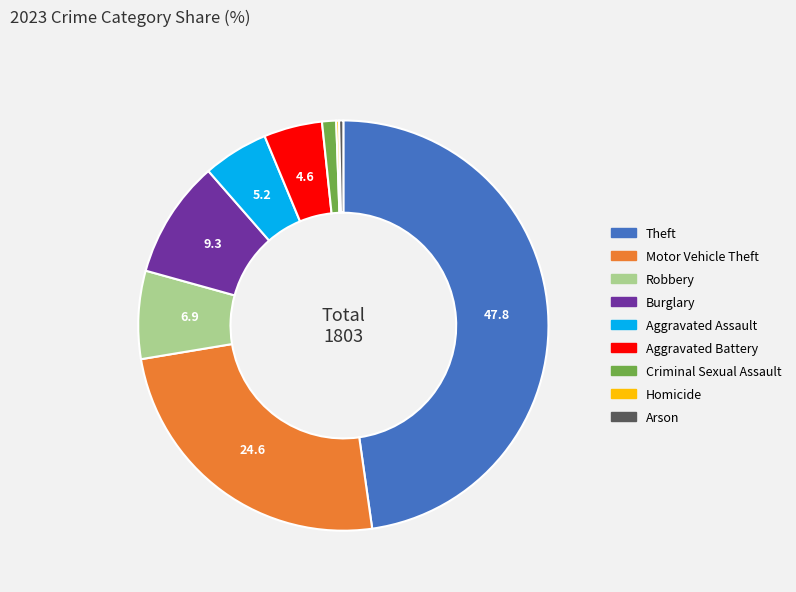

Is it true that Criminal Sexual Assault is 1% of the pie?

True